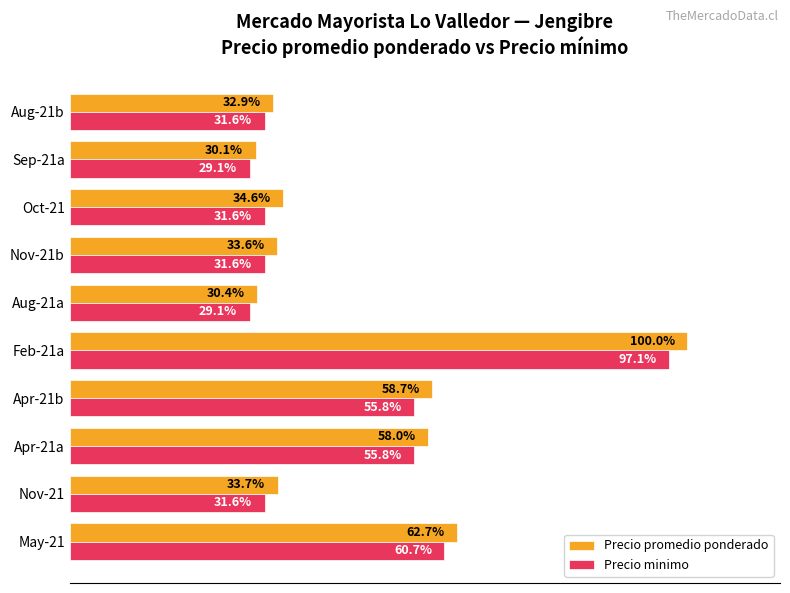

Which series changed the most between May-21 and Apr-21b?

Precio minimo